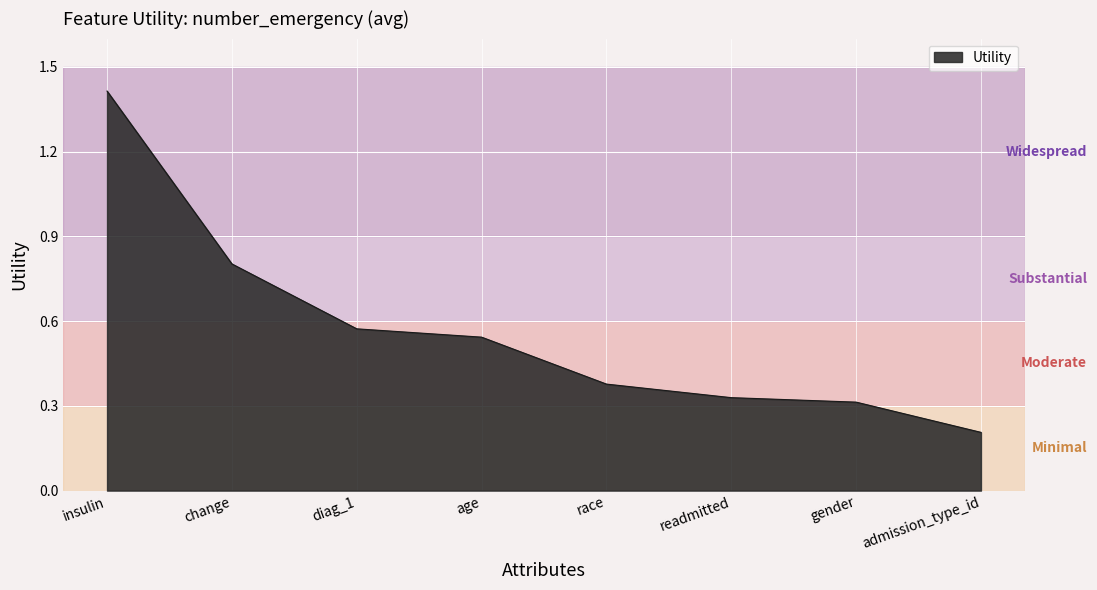

What is the change in value from insulin to diag_1?

-0.8